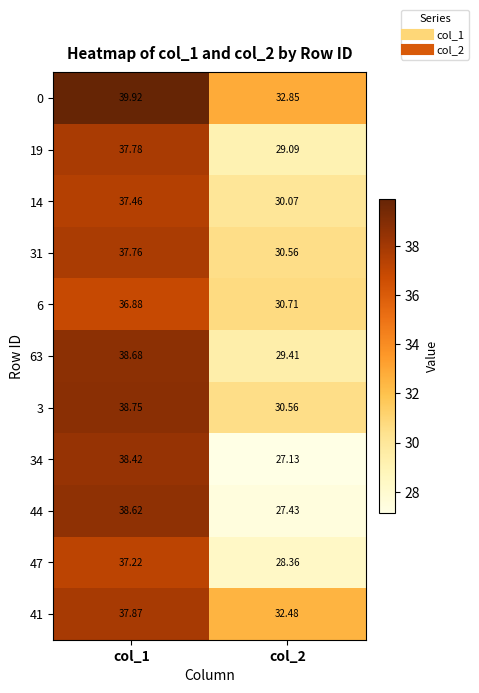

What is the greatest value displayed?

39.9